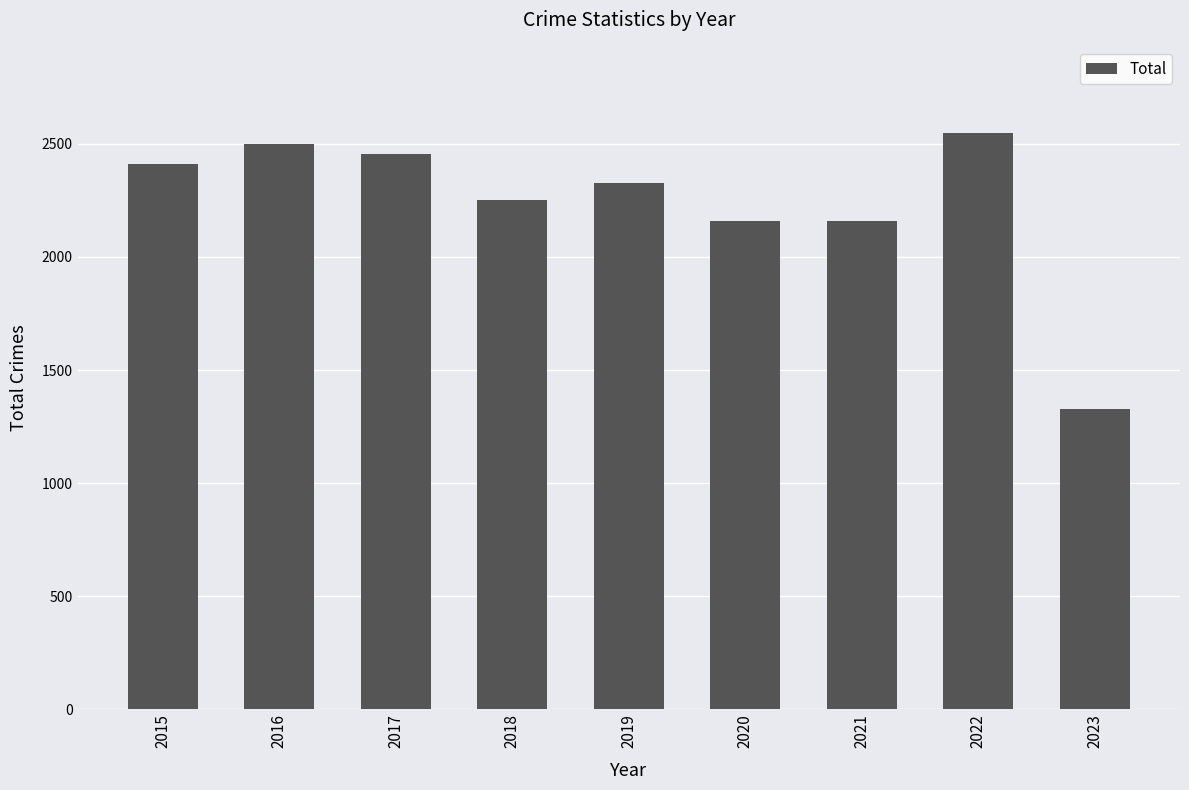

What is the minimum value shown in the chart?

1327